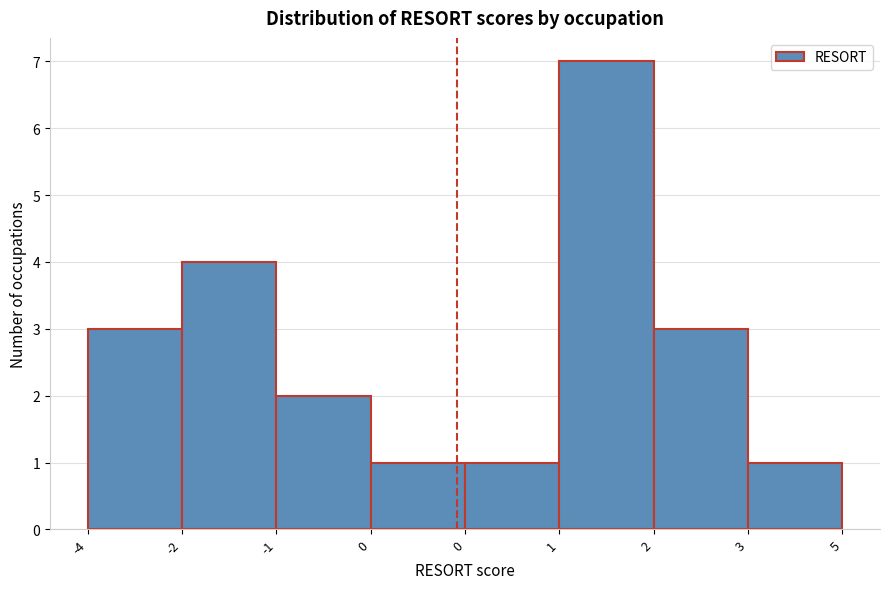

Count the number of categories in the chart.

8